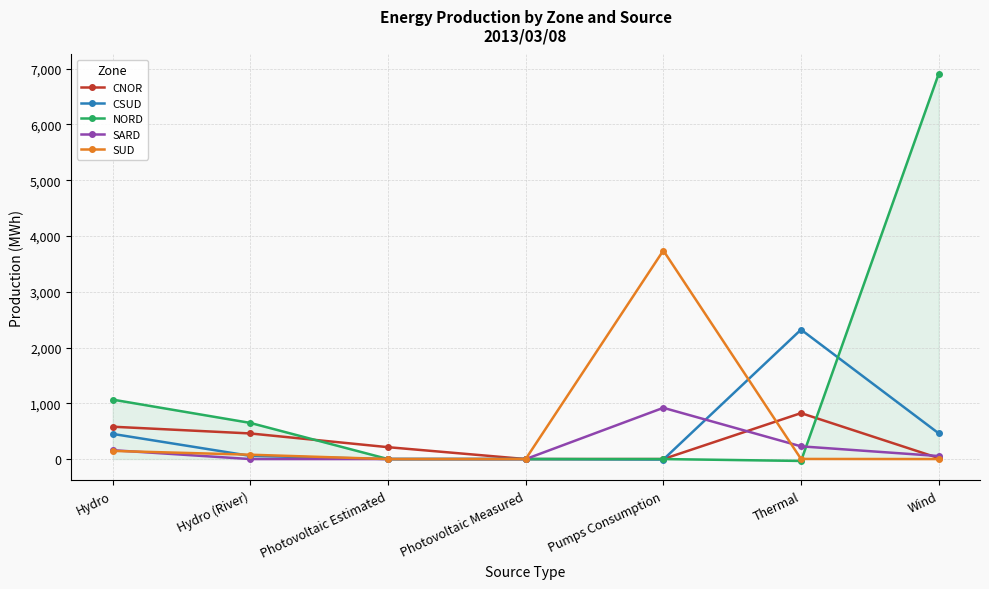

Where is the first local maximum for CNOR?

Thermal